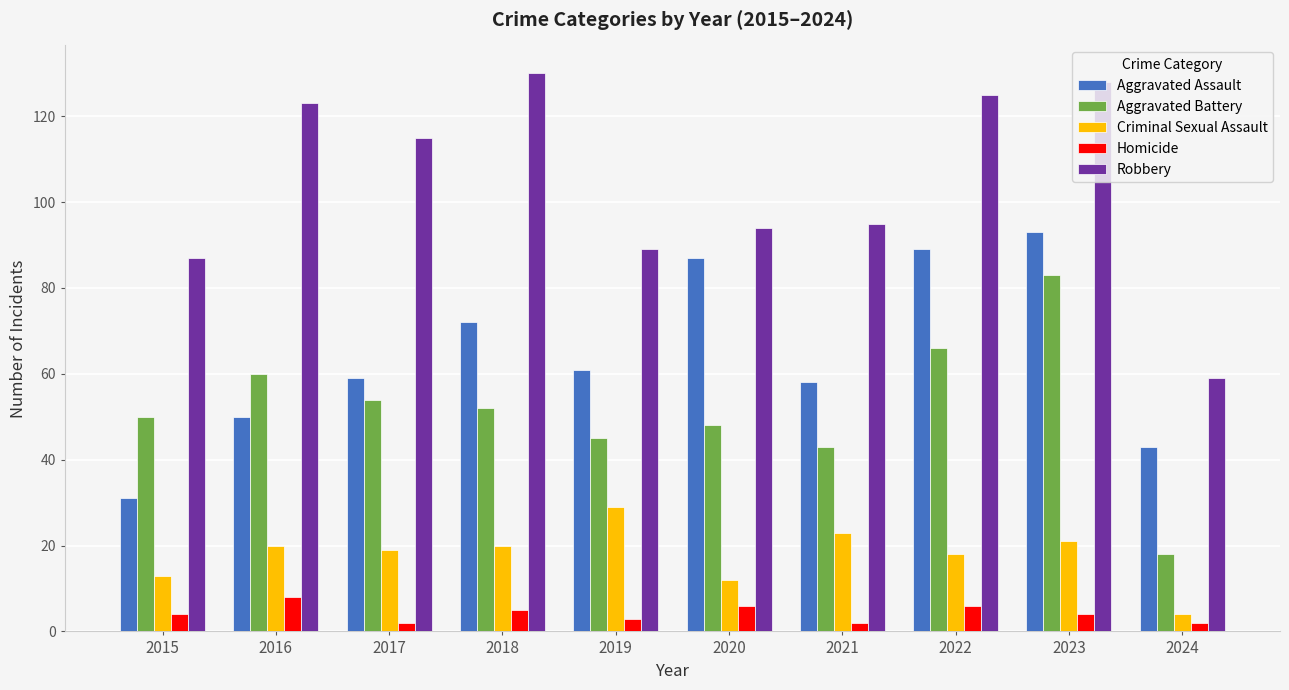

What is the value of the Aggravated Battery bar at the 4th from the left?

52